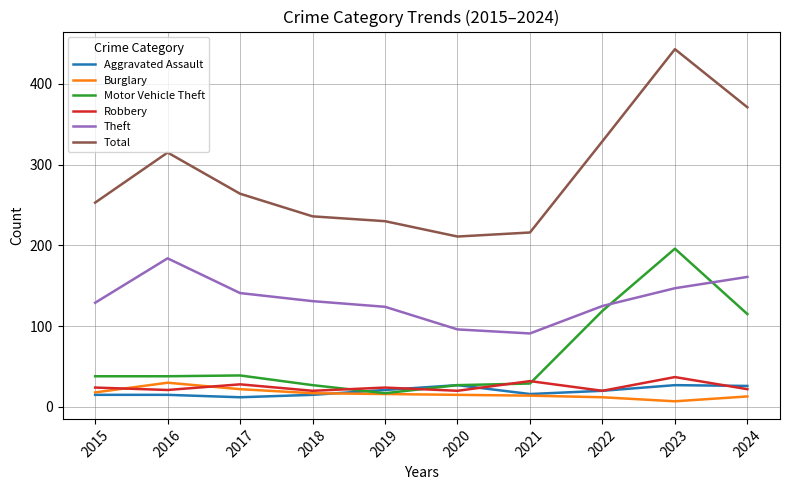

Which series has the largest total across all categories?

Total